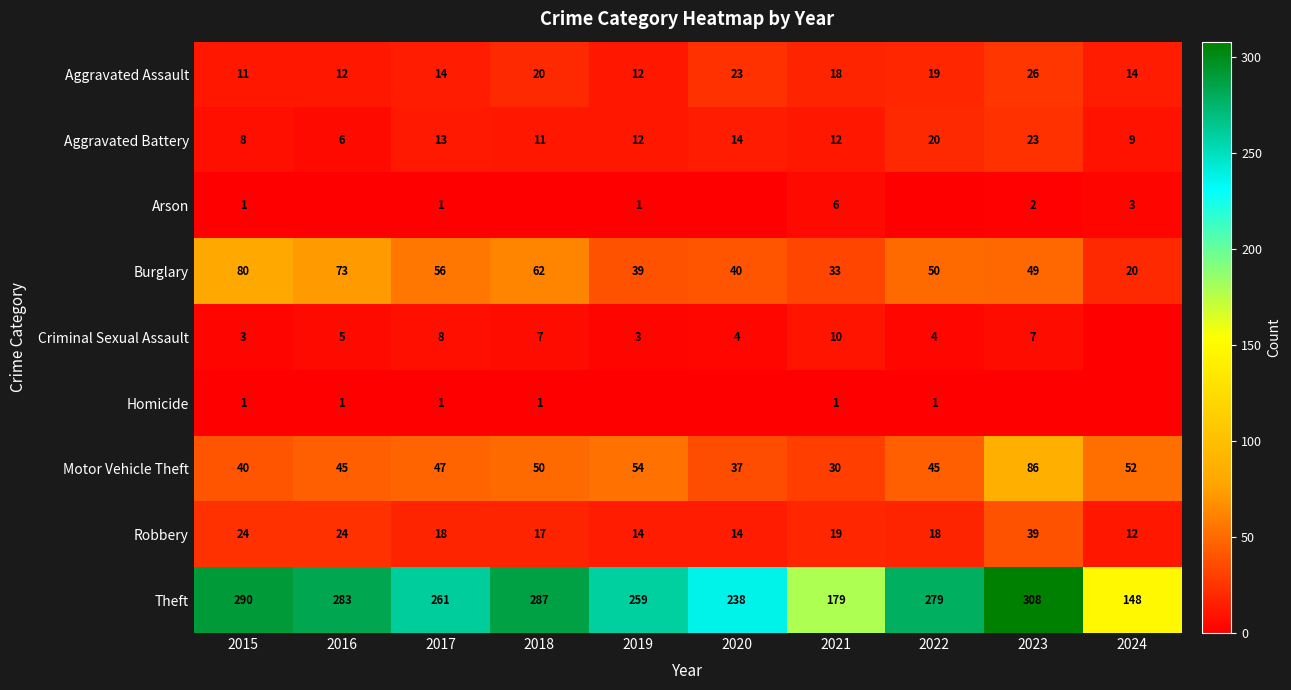

The Burglary series shows 103 at 2016. True or false?

False